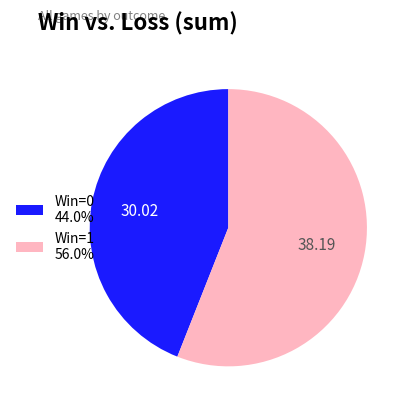

Is the sum of Win=1 56.0% and Win=0 44.0% greater than half?

Yes